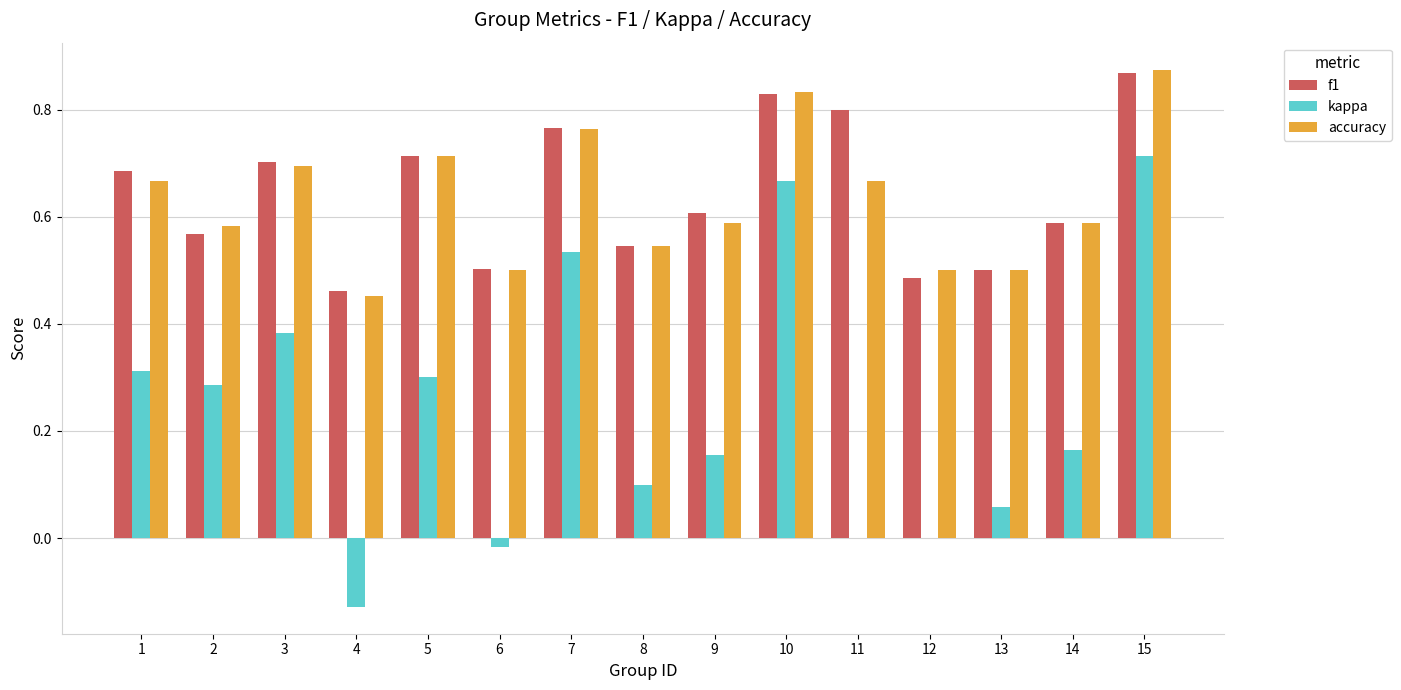

Does the chart contain stacked bars?

No